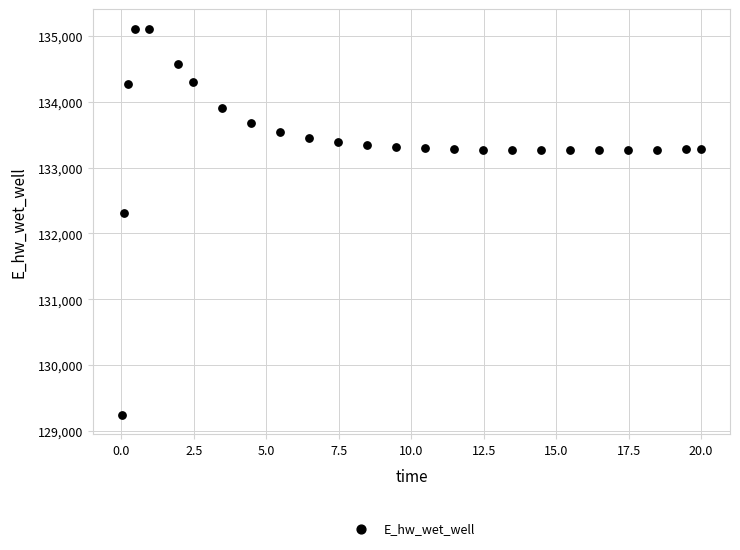

What is the range of X values (max minus min)?

20.0